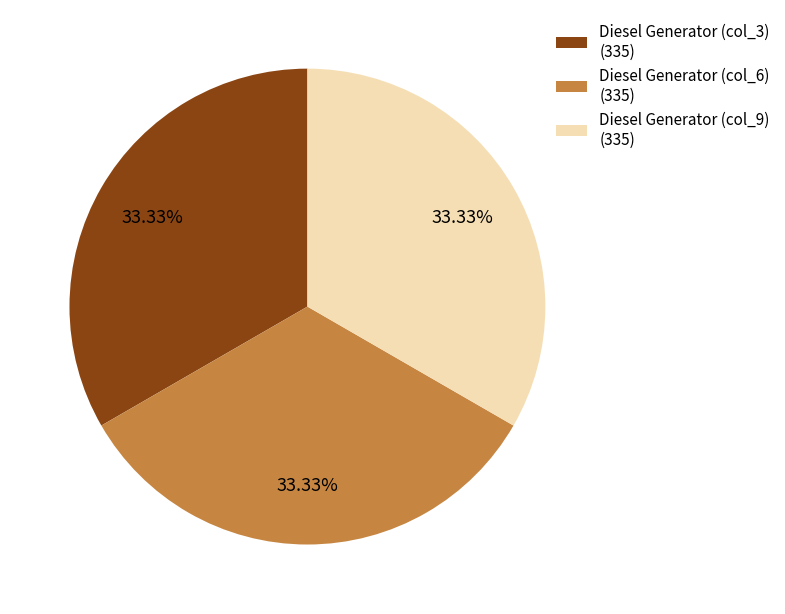

Is the sum of Diesel Generator (col_6) (335) and Diesel Generator (col_9) (335) greater than half?

Yes